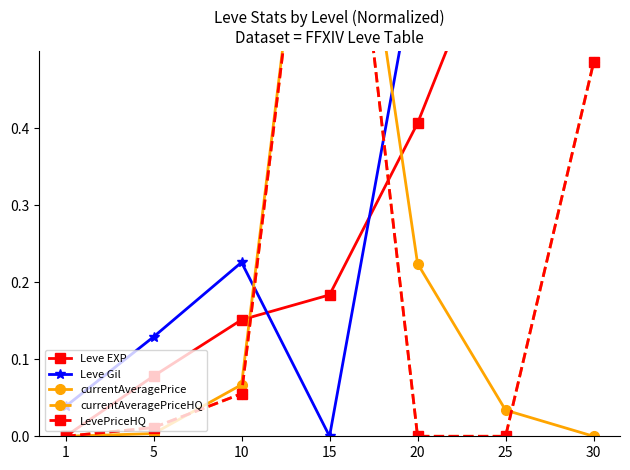

True or false: Leve Gil and currentAveragePriceHQ intersect in this chart.

True